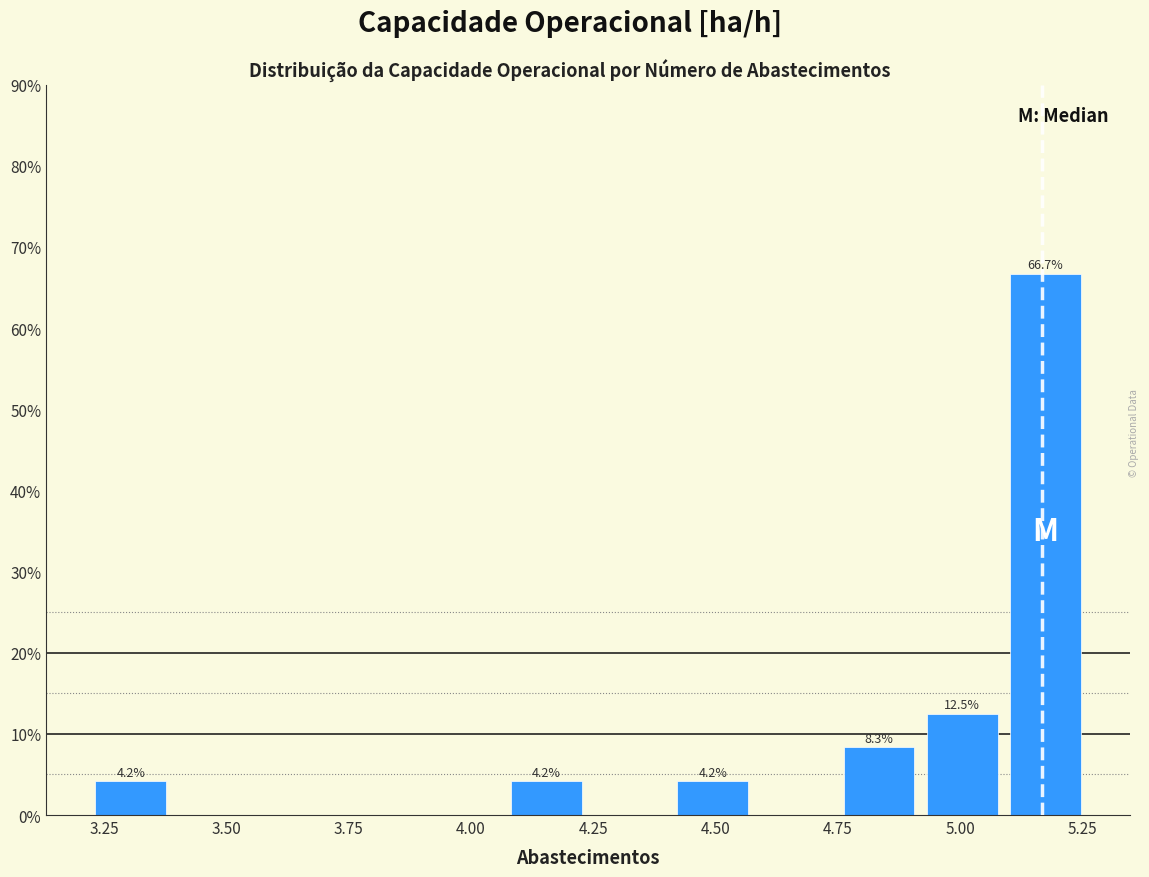

Around what value on the x-axis is the tallest bar? Give the approximate position of its centre, as read against the axis.

5.15